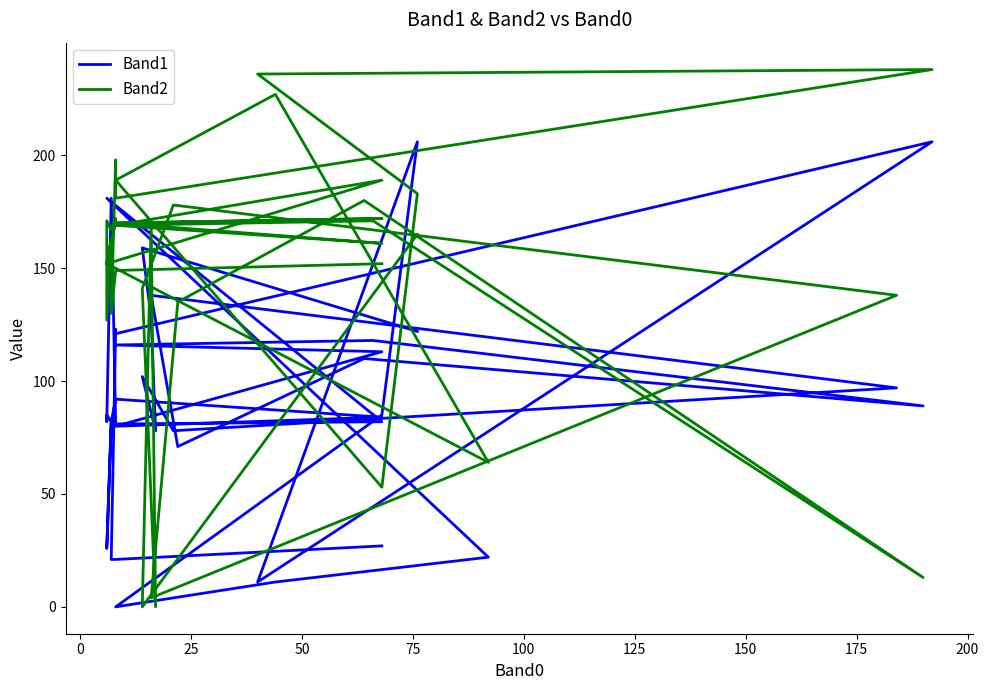

True or false: Band1 and Band2 intersect in this chart.

True